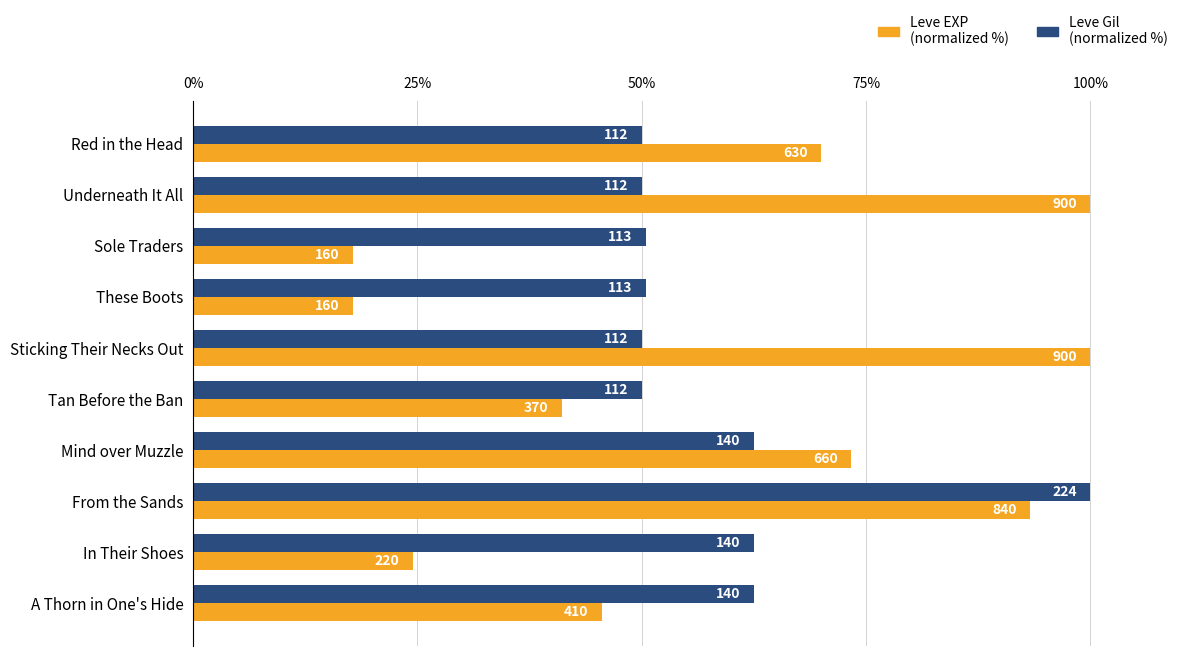

Rank the series by their maximum value, from lowest to highest.

Leve EXP (normalized %), Leve Gil (normalized %)